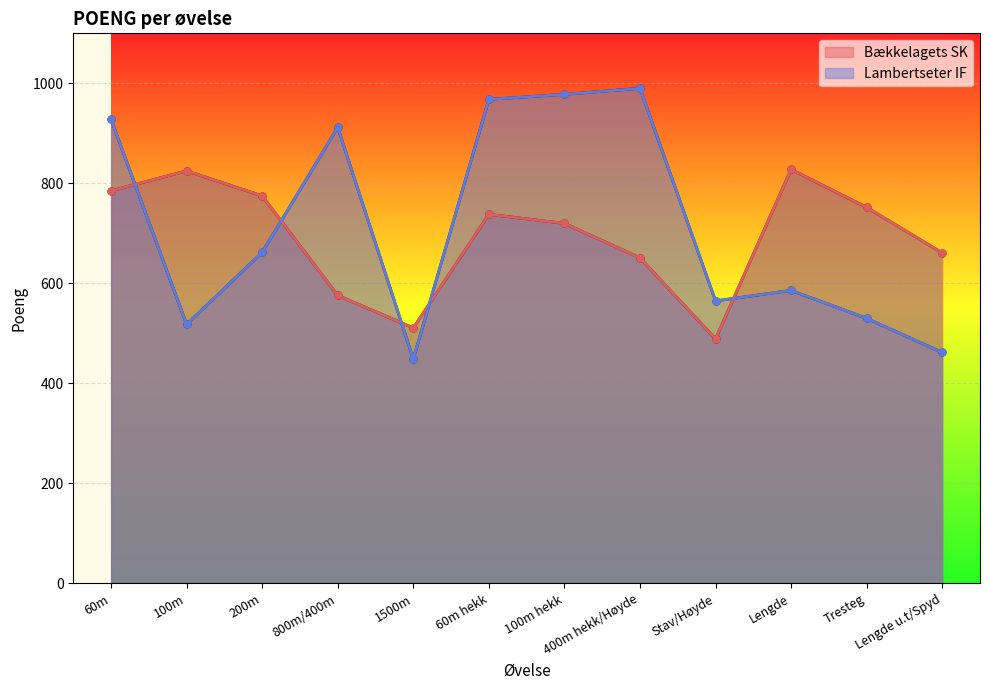

Does the chart display data point markers on the line(s)?

Yes